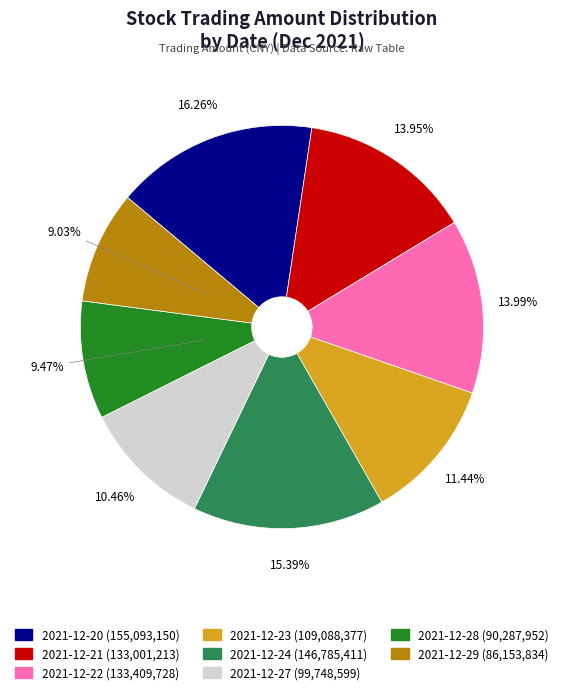

Count the number of slices in the pie.

8